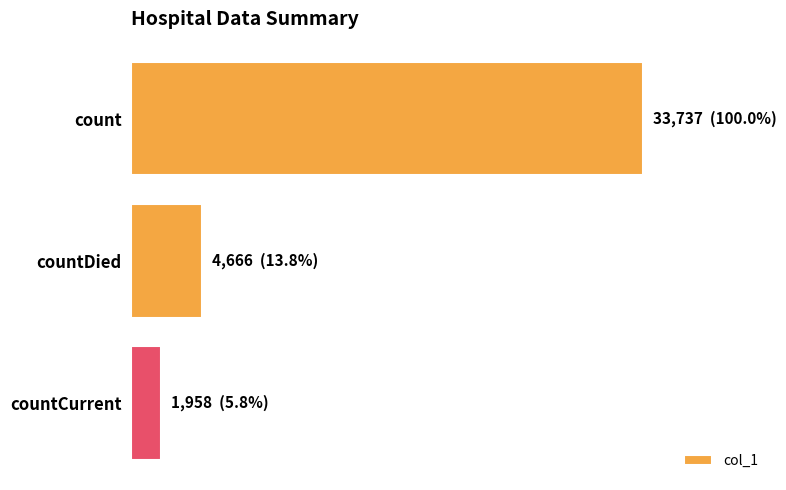

Does the chart contain any negative values?

No